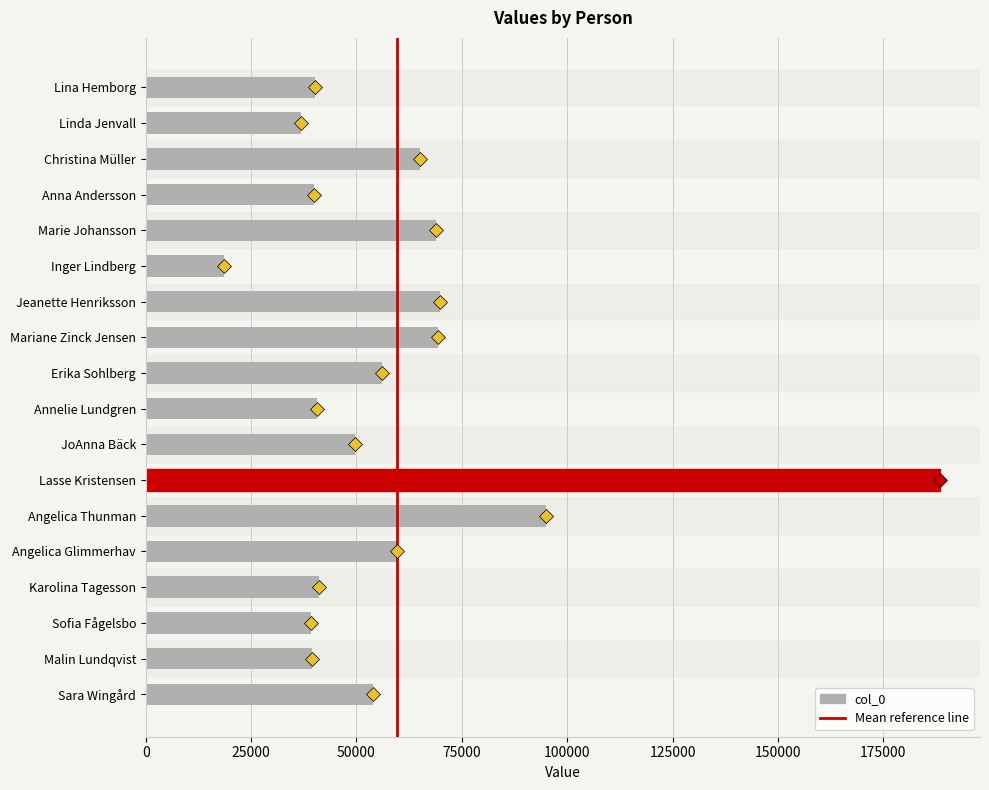

What is the smallest value displayed?

18663